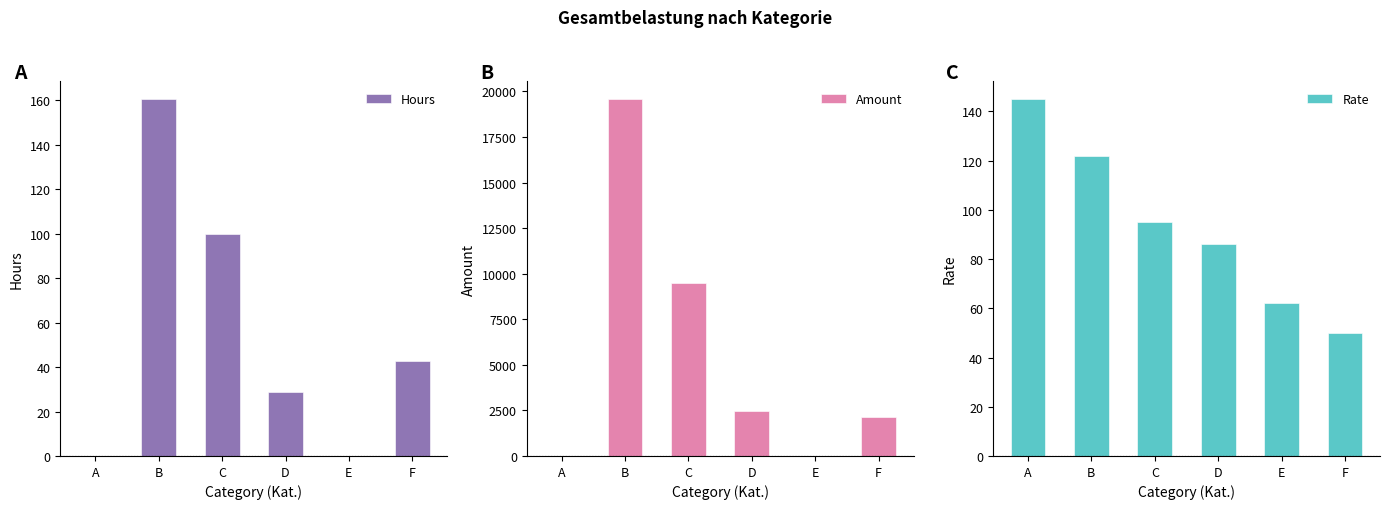

Does the chart contain any negative values?

No